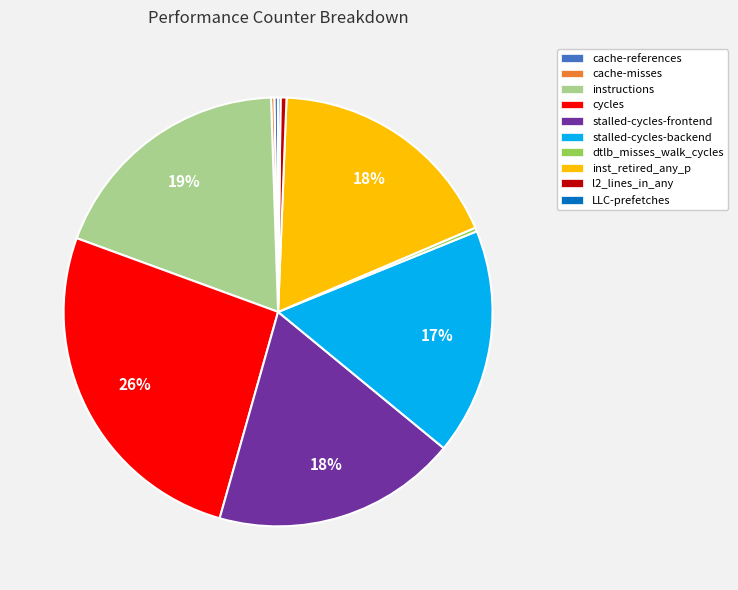

Which has a higher value, stalled-cycles-frontend or cache-references?

stalled-cycles-frontend